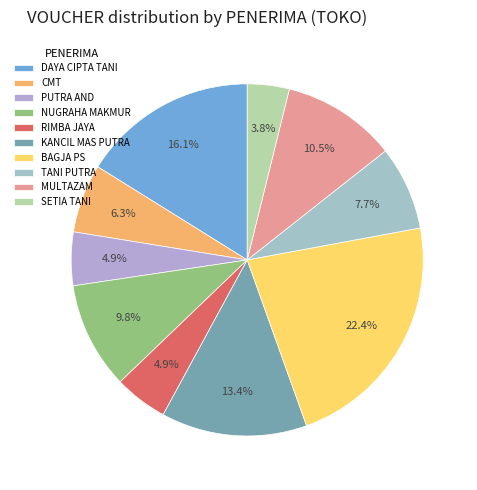

Is there any slice that represents more than half of the pie?

No